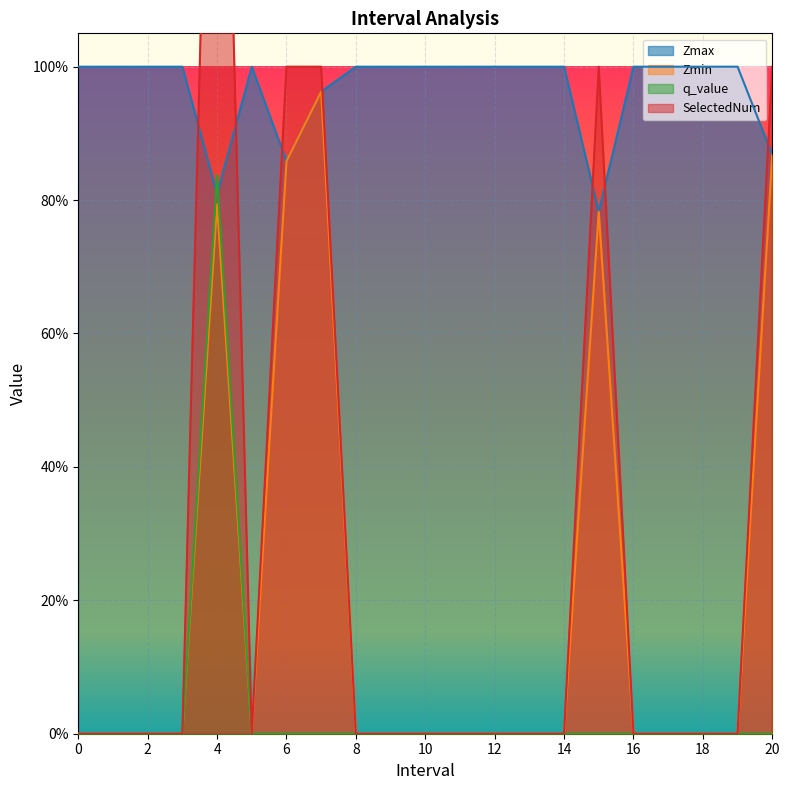

Reading left to right, list all the values displayed in this chart.

Zmax: 0=1.0	1=1.0	2=1.0	3=1.0	4.0=0.8	5=1.0	6.0=0.9	7.0=1.0	8=1.0	9=1.0	10=1.0	11=1.0	12=1.0	13=1.0	14=1.0	15.0=0.8	16=1.0	17=1.0	18=1.0	19=1.0	20.0=0.9
Zmin: 0=0.0	1=0.0	2=0.0	3=0.0	4.0=0.8	5=0.0	6.0=0.9	7.0=1.0	8=0.0	9=0.0	10=0.0	11=0.0	12=0.0	13=0.0	14=0.0	15.0=0.8	16=0.0	17=0.0	18=0.0	19=0.0	20.0=0.9
q_value: 0=0.0	1=0.0	2=0.0	3=0.0	4.0=0.8	5=0.0	6.0=0.0	7.0=0.0	8=0.0	9=0.0	10=0.0	11=0.0	12=0.0	13=0.0	14=0.0	15.0=0.0	16=0.0	17=0.0	18=0.0	19=0.0	20.0=0.0
SelectedNum: 0=0.0	1=0.0	2=0.0	3=0.0	4.0=2.0	5=0.0	6.0=1.0	7.0=1.0	8=0.0	9=0.0	10=0.0	11=0.0	12=0.0	13=0.0	14=0.0	15.0=1.0	16=0.0	17=0.0	18=0.0	19=0.0	20.0=1.0